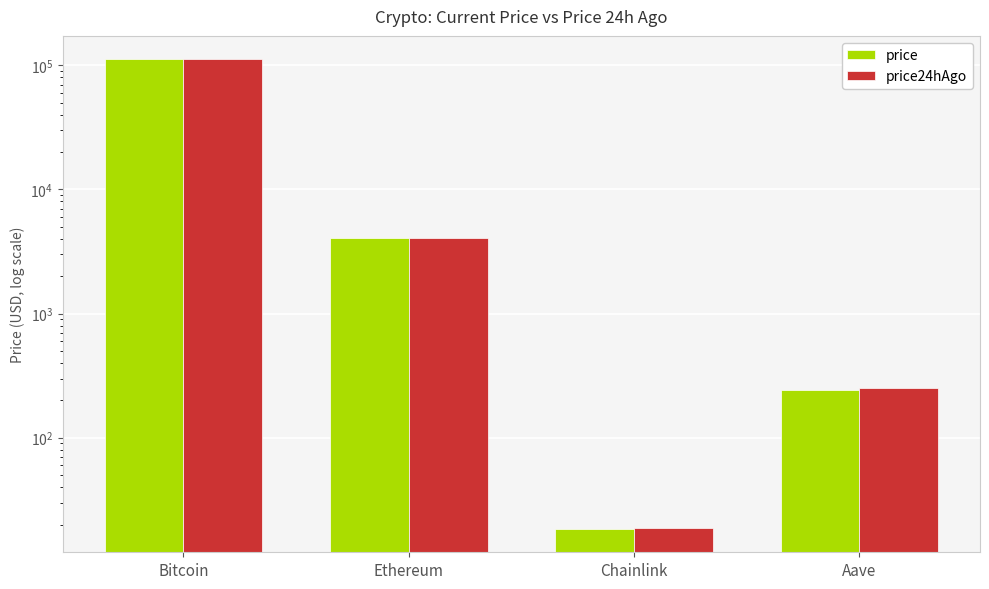

What is the average value of the price24hAgo series?

29001.0